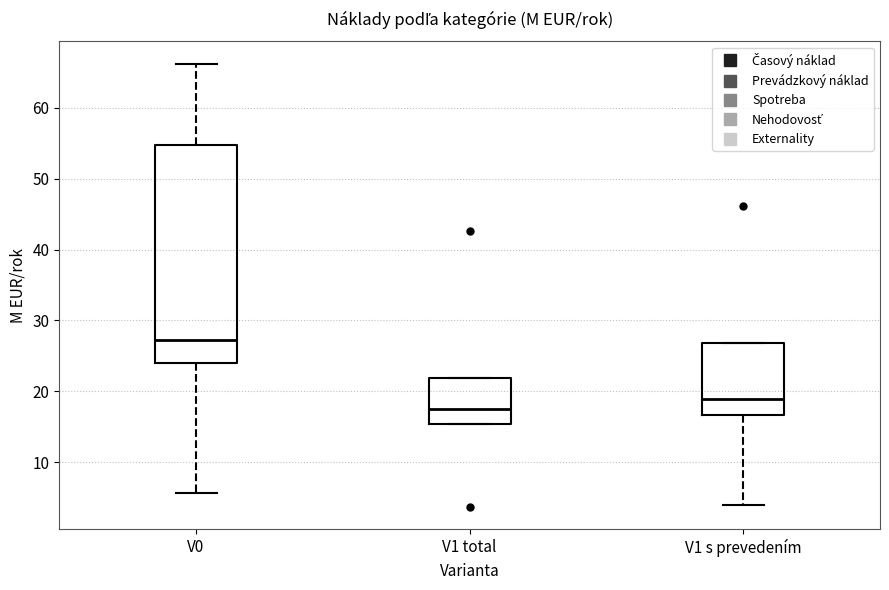

Where does the lower whisker of the box for V0 end on the y-axis? The values are not printed on the chart, so give them approximately, as read against the axis.

6